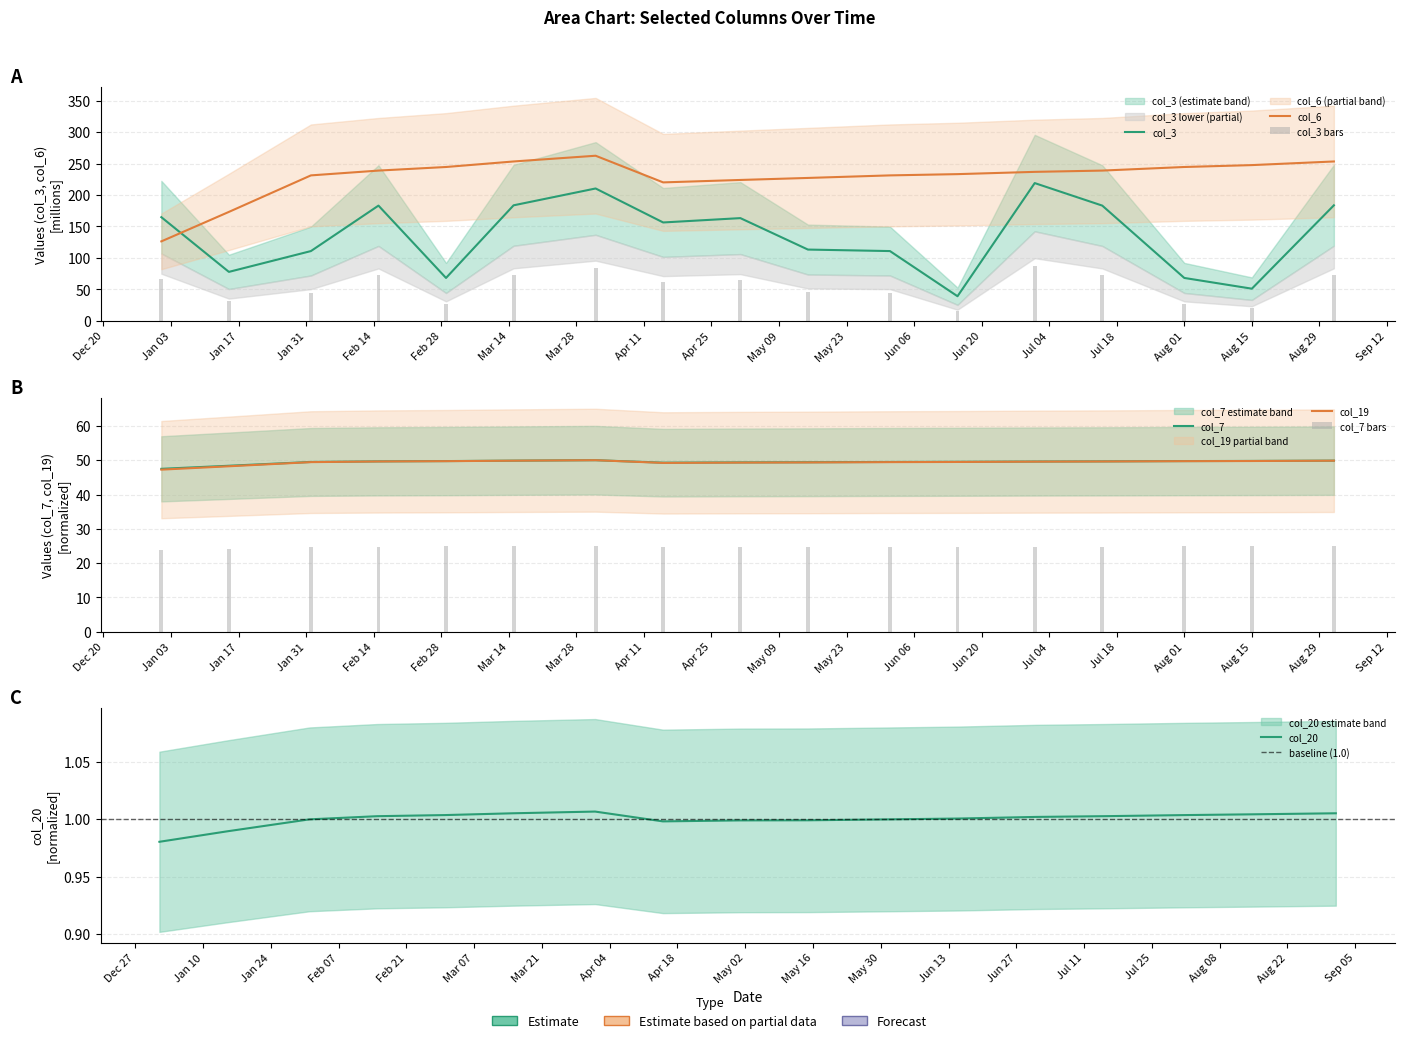

At which label does col_6 first exceed 236?

2022-02-15